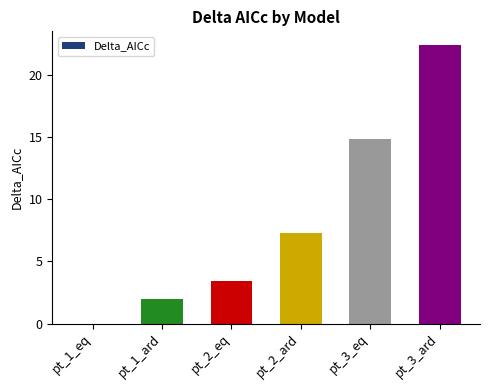

What is the sum of the values at pt_3_ard and pt_2_eq?

25.9